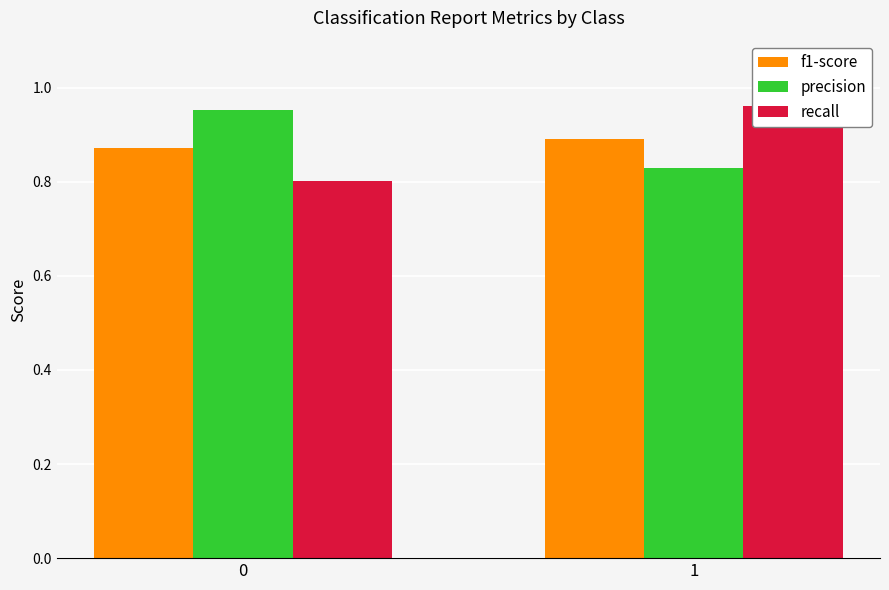

True or false: recall has a value of 0.8 at 0.

True